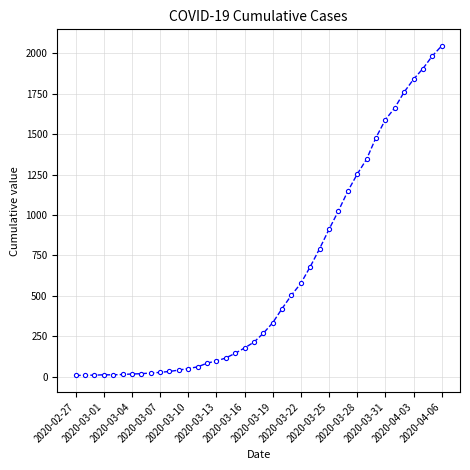

What is the difference between the second highest and second lowest values?

1975